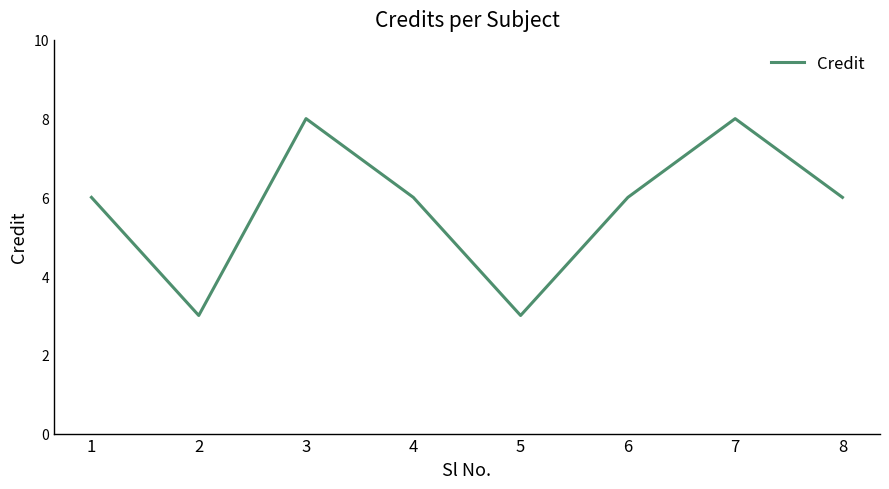

Reading left to right, transcribe all the data shown in this chart.

6	3	8	6	3	6	8	6